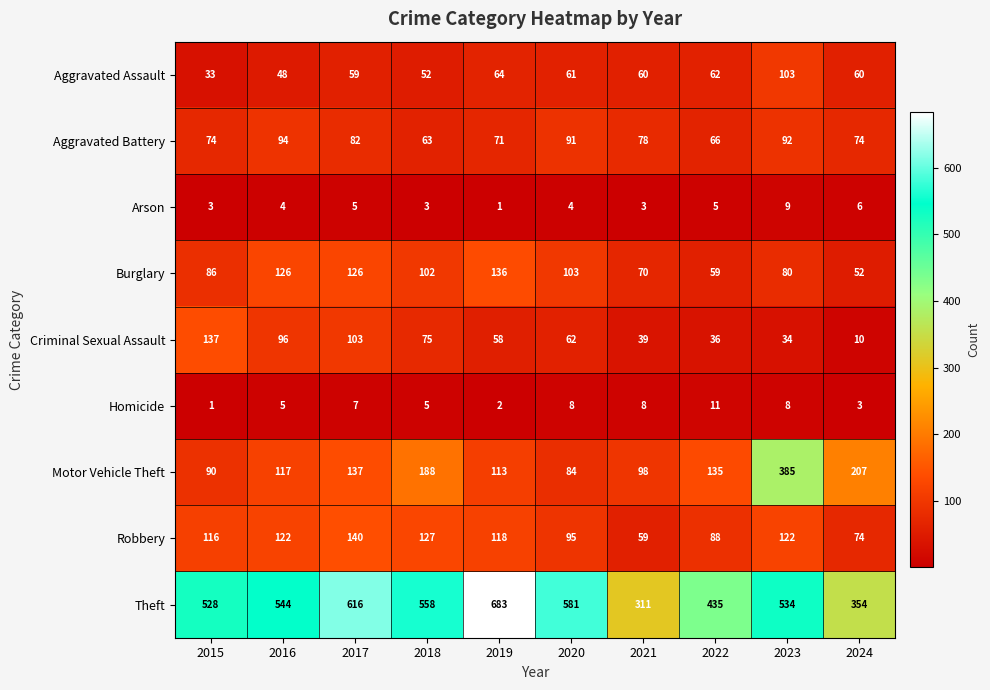

What is the difference between the highest and lowest values at 2017?

611